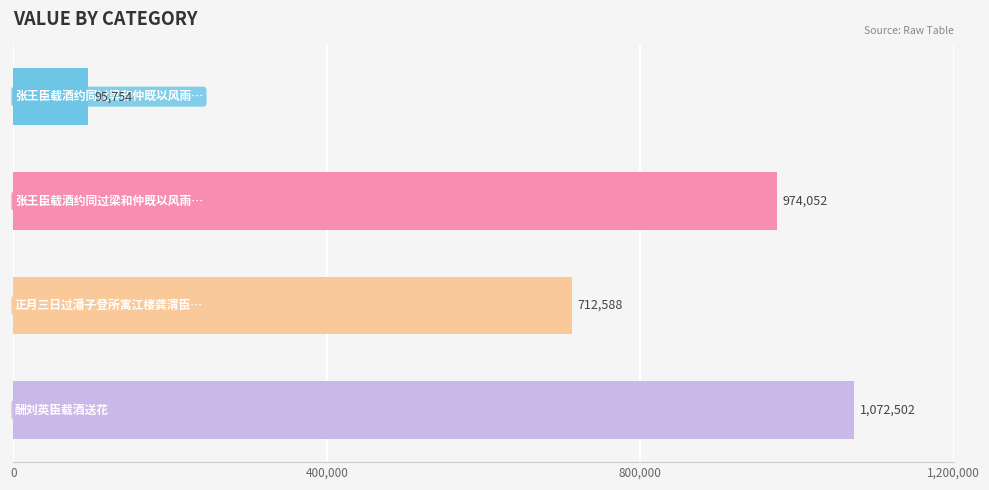

What is the greatest value displayed?

1072502